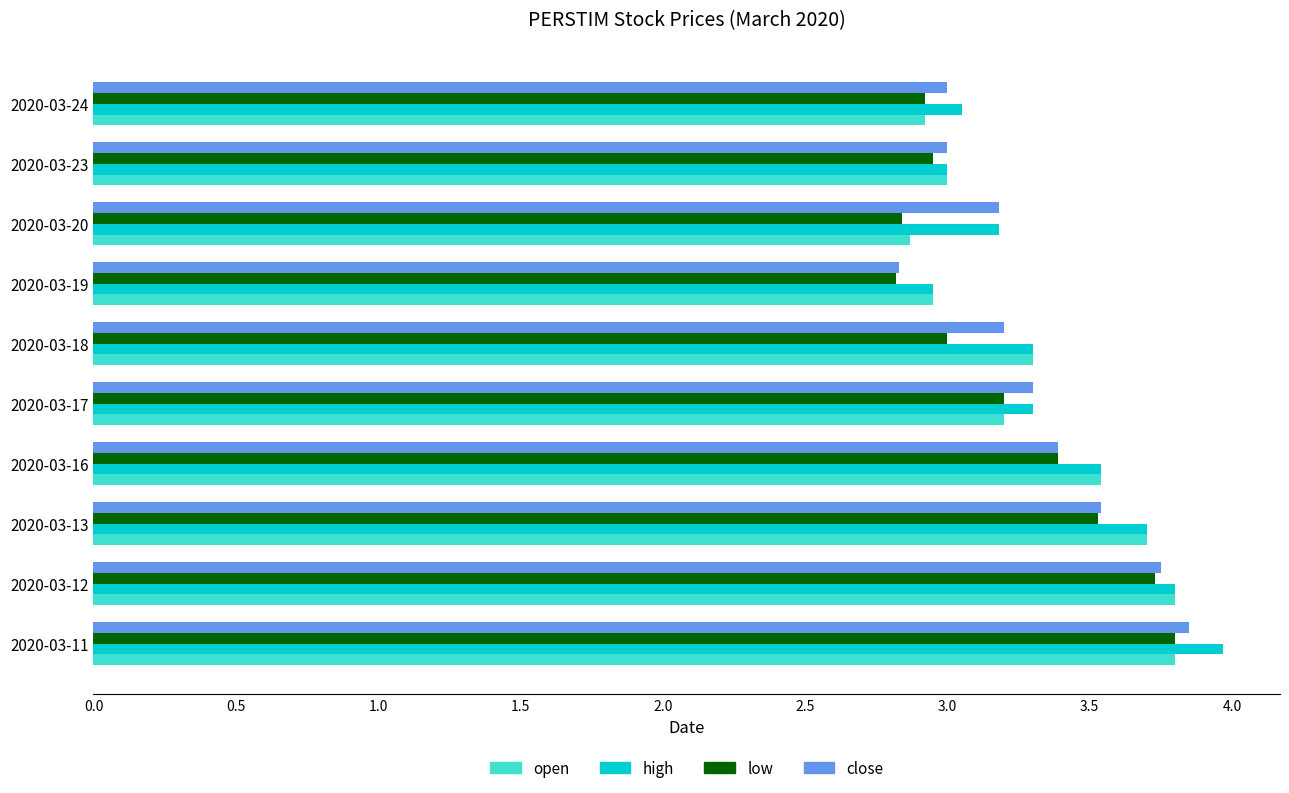

What is the smallest value displayed?

2.8